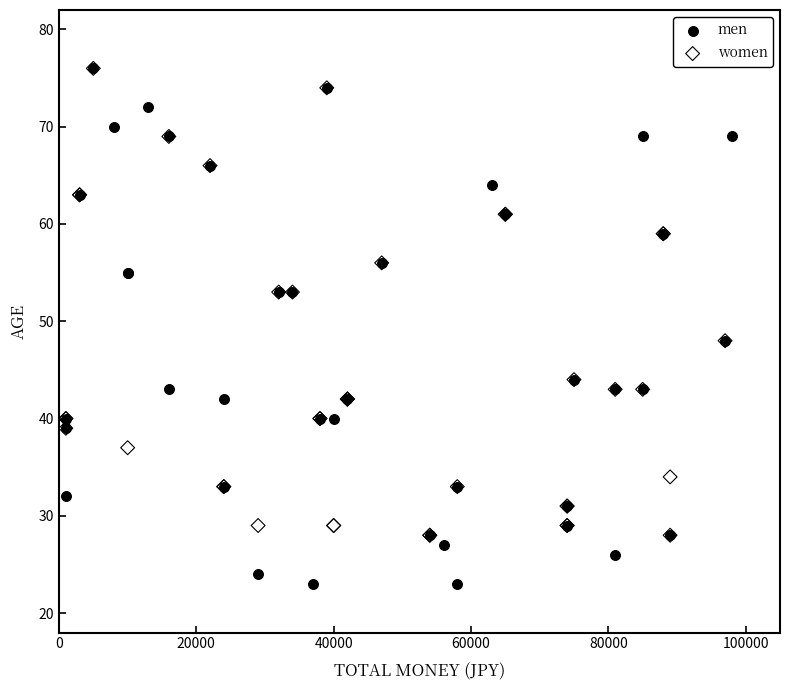

What are all the series names shown in the legend?

men, women